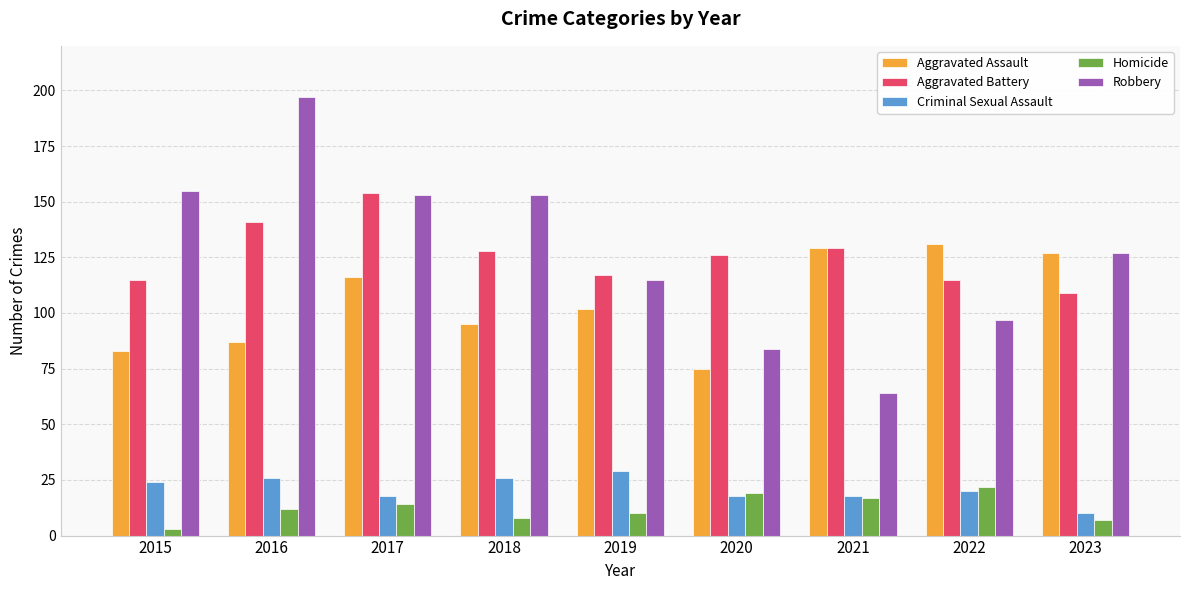

List the series in order of their peak value, lowest first.

Homicide, Criminal Sexual Assault, Aggravated Assault, Aggravated Battery, Robbery